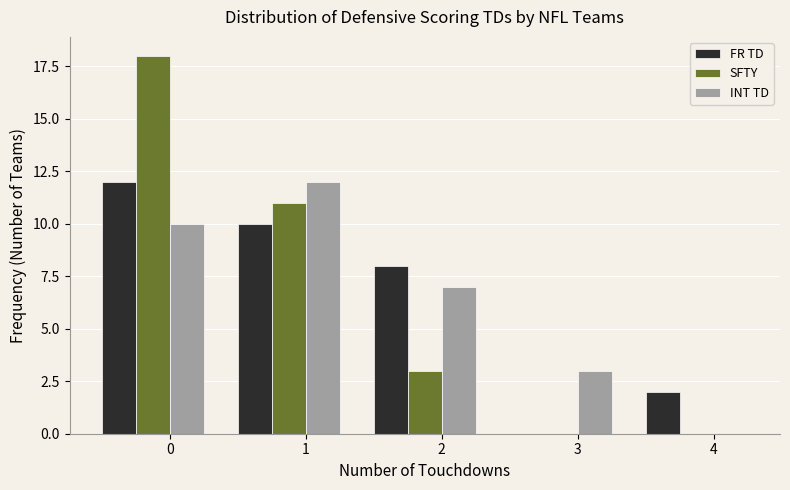

Reading right to left, transcribe all the data shown in this chart.

FR TD: 4=2	3=0	2=8	1=10	0=12
SFTY: 4=0	3=0	2=3	1=11	0=18
INT TD: 4=0	3=3	2=7	1=12	0=10